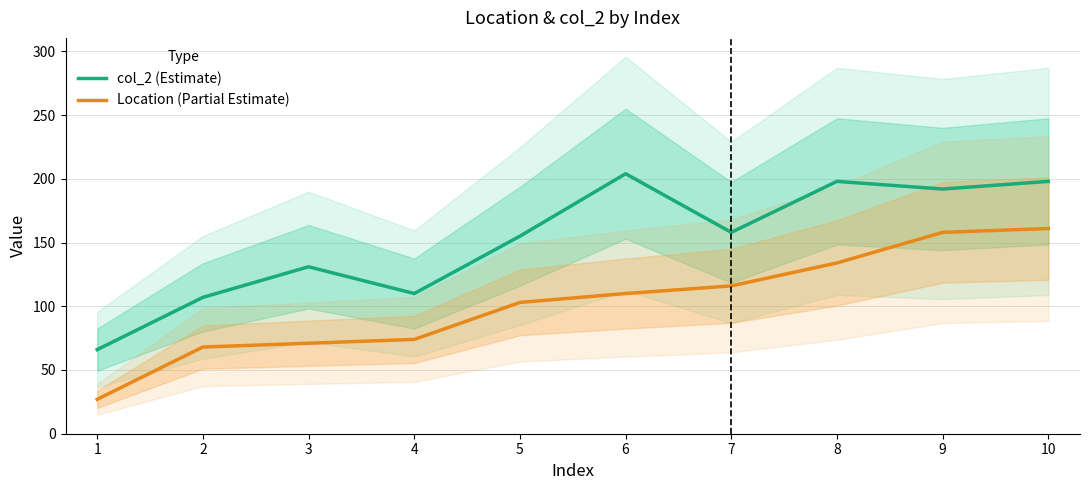

Rank the series by their average value, from highest to lowest.

col_2 (Estimate), Location (Partial Estimate)